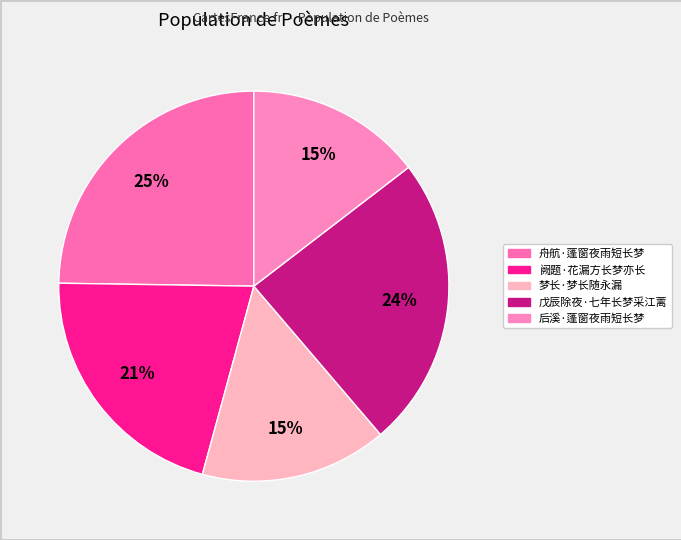

How many slices are in this pie chart?

5